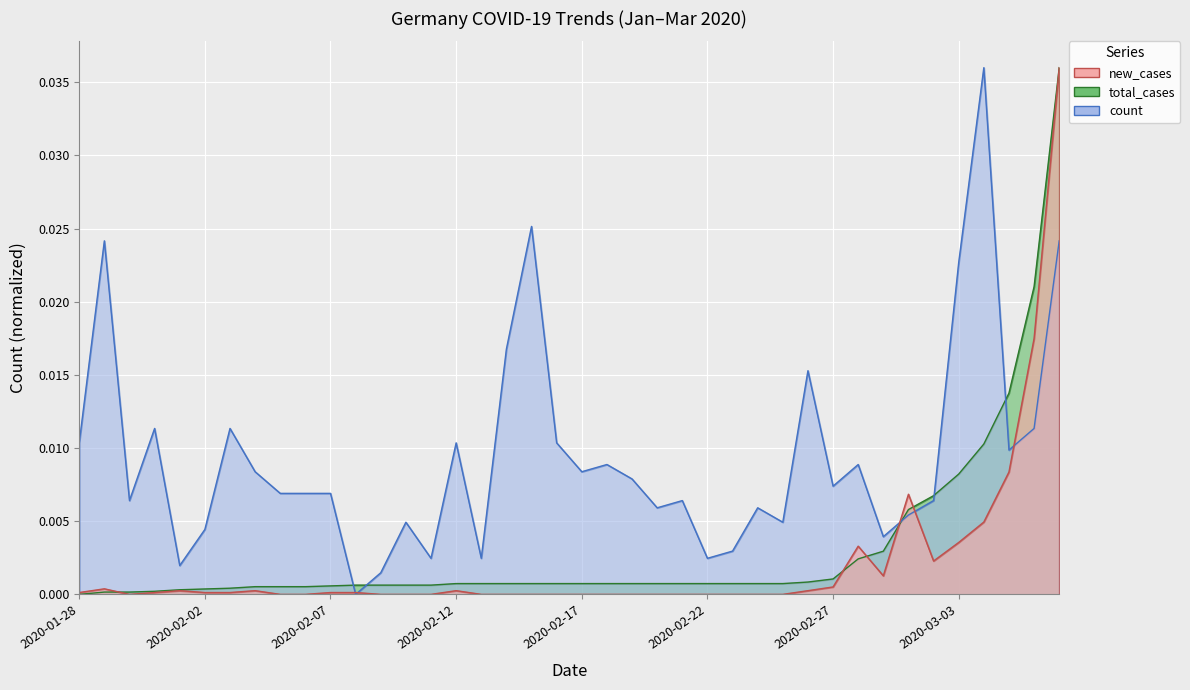

What are all the series names shown in the legend?

total_cases, new_cases, count